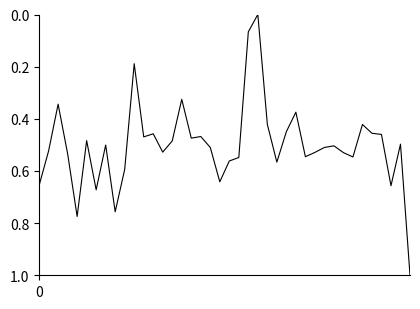

How many positive values are there?

39